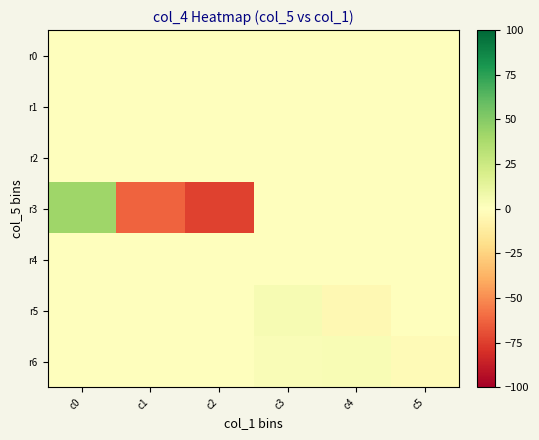

Reading right to left, extract all data points from this chart.

r0: c5=0.0	c4=0.0	c3=0.0	c2=0.0	c1=0.0	c0=0.0
r1: c5=0.0	c4=0.0	c3=0.0	c2=0.0	c1=0.0	c0=0.0
r2: c5=0.0	c4=0.0	c3=0.0	c2=0.0	c1=0.0	c0=0.0
r3: c5=0.0	c4=0.0	c3=0.0	c2=-74.2	c1=-63.2	c0=41.6
r4: c5=0.0	c4=0.0	c3=0.0	c2=0.0	c1=0.0	c0=0.0
r5: c5=0.0	c4=-4.0	c3=4.0	c2=0.0	c1=0.0	c0=0.0
r6: c5=-2.7	c4=3.5	c3=2.4	c2=0.0	c1=0.0	c0=0.0